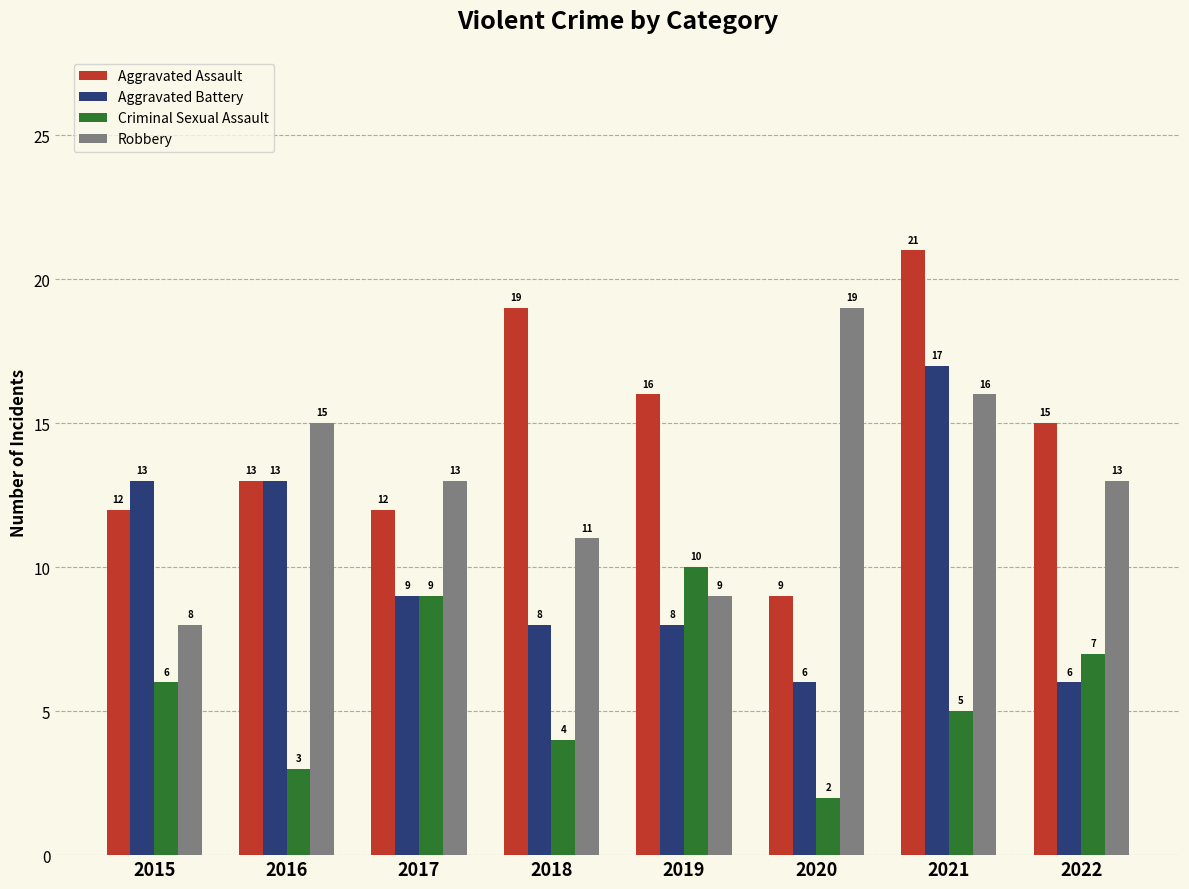

What is the difference between the second highest and second lowest values in the Robbery series?

7